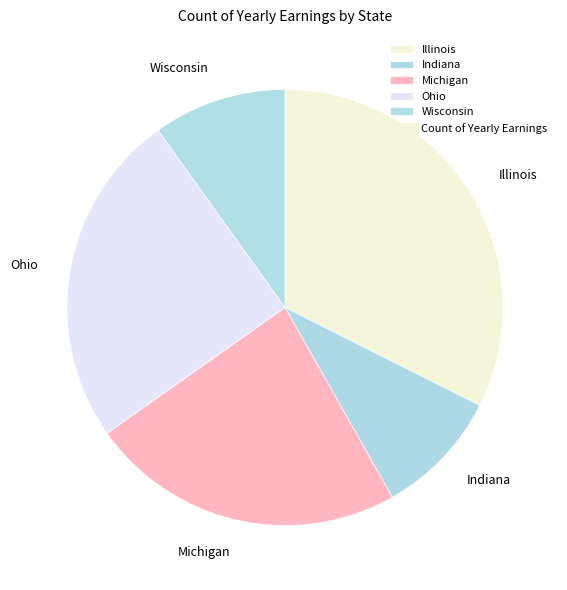

Which slice is the largest?

Illinois